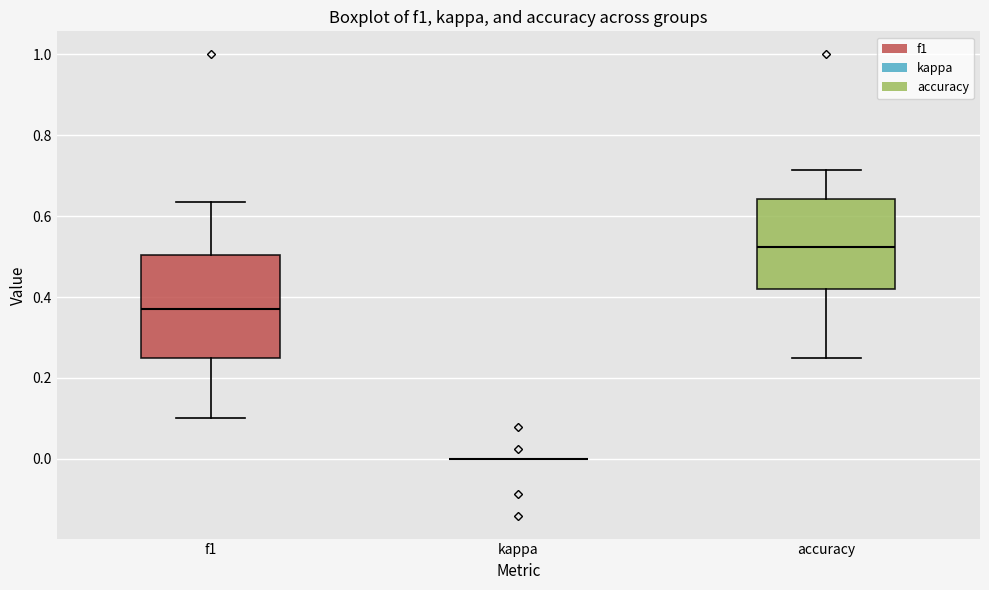

Reading left to right, transcribe this box plot: for each box, give where its median line is, the range the box spans, and where its two whiskers end, as read against the y-axis. The values are not printed on the chart, so give them approximately, as read against the axis.

f1: median 0.38, box 0.24 to 0.50, whiskers 0.10 to 0.64
kappa: box collapsed to a line at 0.00, whiskers 0.00 to 0.00
accuracy: median 0.52, box 0.42 to 0.64, whiskers 0.26 to 0.72